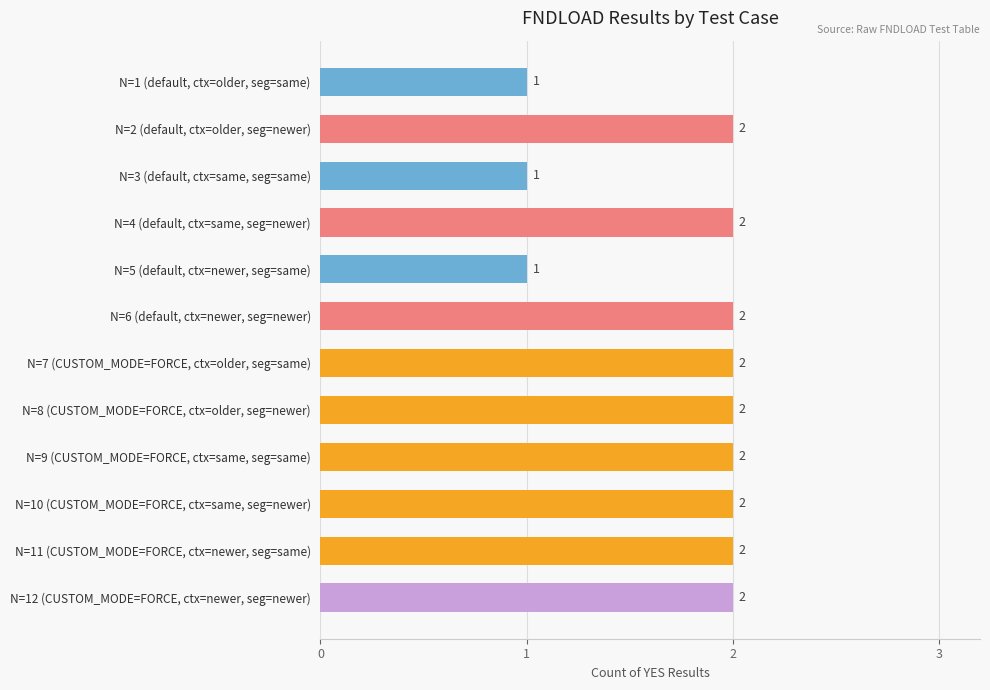

What position from the bottom is N=12 (CUSTOM_MODE=FORCE, ctx=newer, seg=newer)?

1